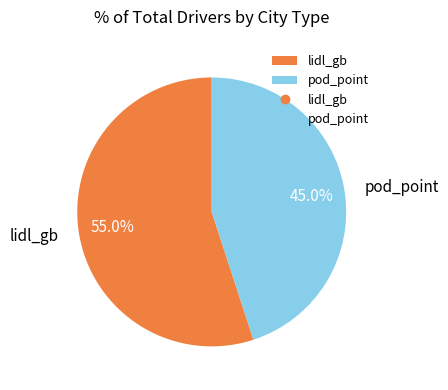

Rank the categories by value from highest to lowest.

lidl_gb, pod_point